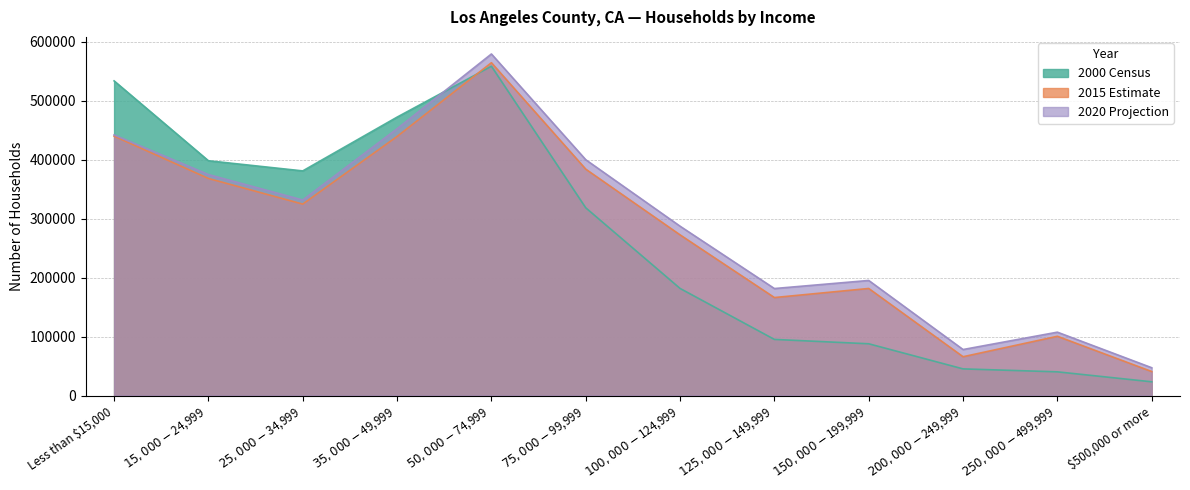

At which category does 2015 Estimate reach its first local valley?

$25,000 - $34,999